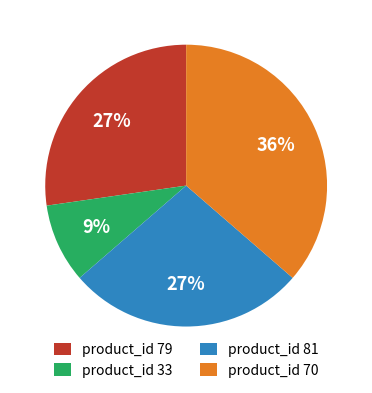

What is the smallest slice in the pie chart?

product_id 33